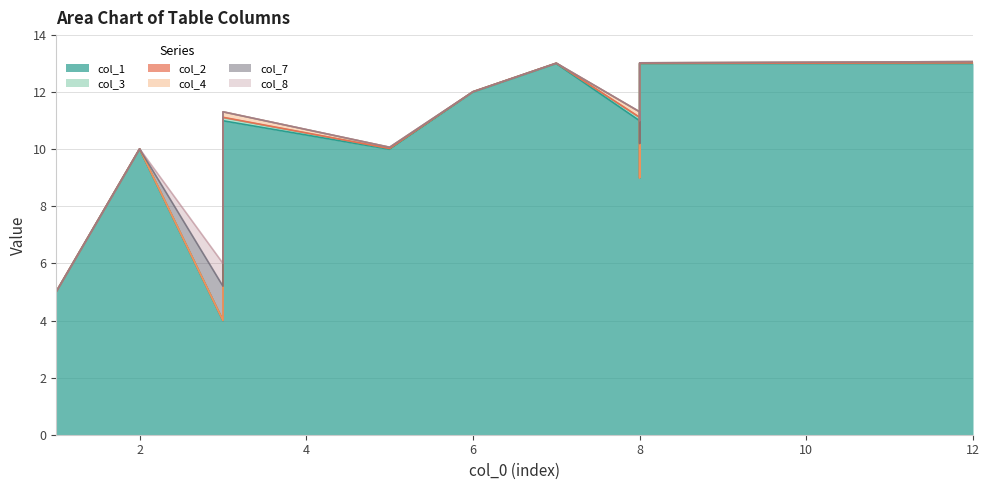

List the labels in order of col_2 value, smallest first.

1, 2, 3, 6, 7, 8, 3, 8, 5, 12, 3, 3, 8, 8